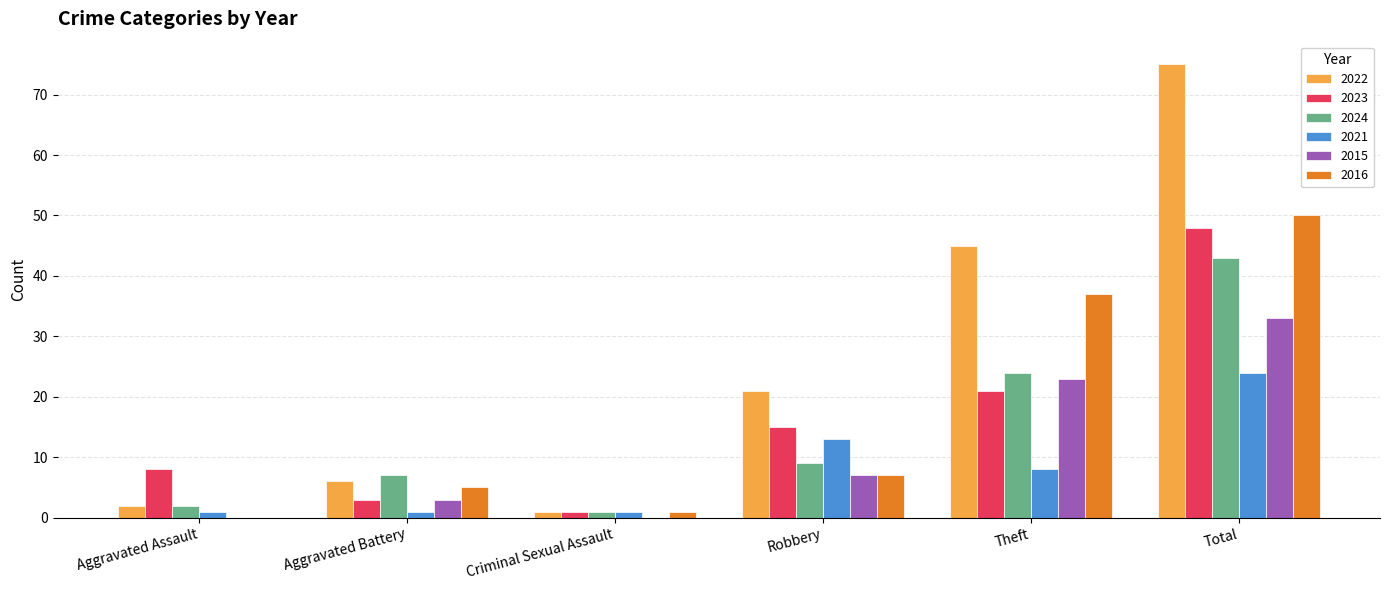

At which label is 2023 closest to 24?

Theft